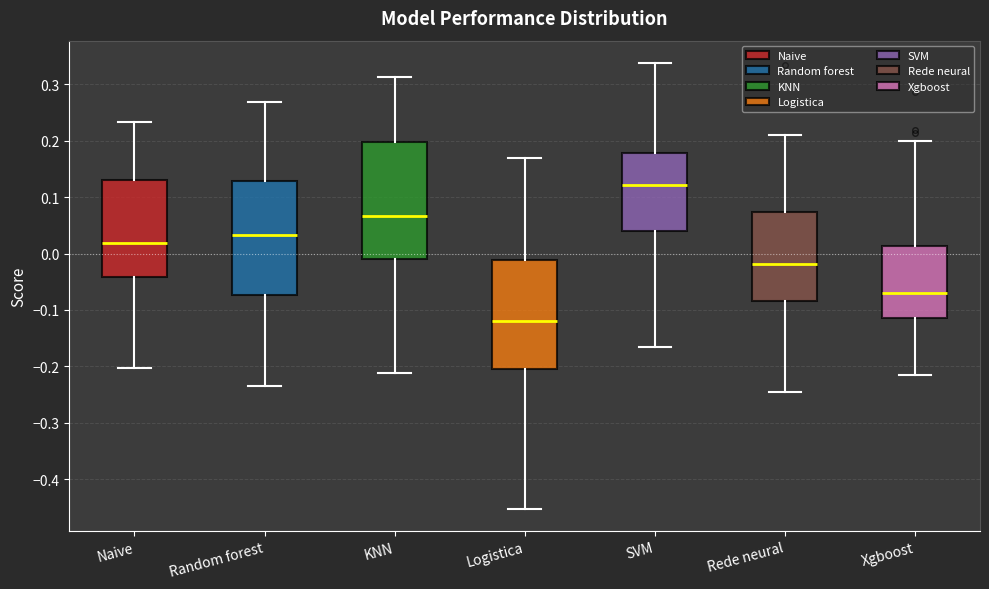

Reading left to right, read every box against the y-axis: the position of its median line, the range the box covers, and the ends of its whiskers. The values are not printed on the chart, so give them approximately, as read against the axis.

Naive: median 0.02, box -0.04 to 0.13, whiskers -0.20 to 0.23
Random forest: median 0.03, box -0.07 to 0.13, whiskers -0.23 to 0.27
KNN: median 0.07, box -0.01 to 0.20, whiskers -0.21 to 0.31
Logistica: median -0.12, box -0.20 to -0.01, whiskers -0.45 to 0.17
SVM: median 0.12, box 0.04 to 0.18, whiskers -0.17 to 0.34
Rede neural: median -0.02, box -0.08 to 0.07, whiskers -0.25 to 0.21
Xgboost: median -0.07, box -0.11 to 0.01, whiskers -0.22 to 0.20